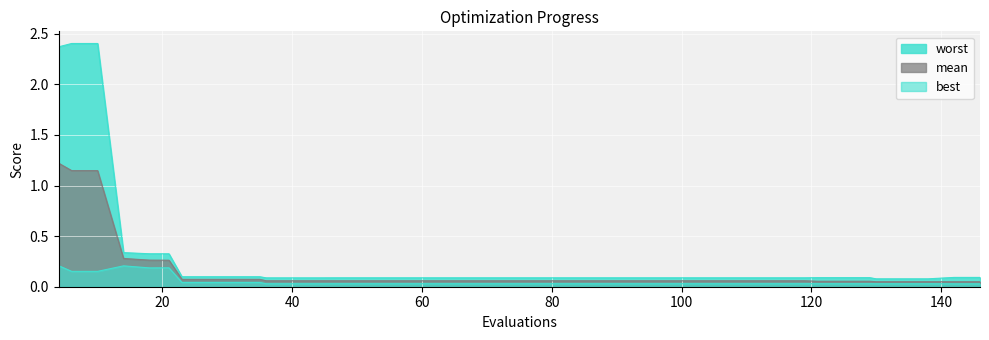

What is the value of the worst point at the 39th from the left?

0.1